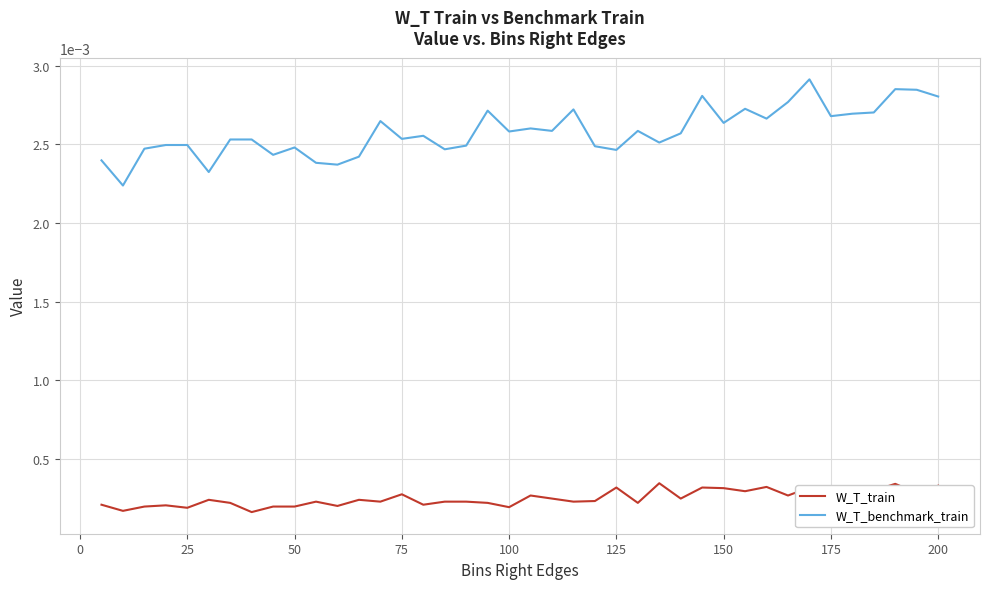

Which series has the largest total across all categories?

W_T_benchmark_train